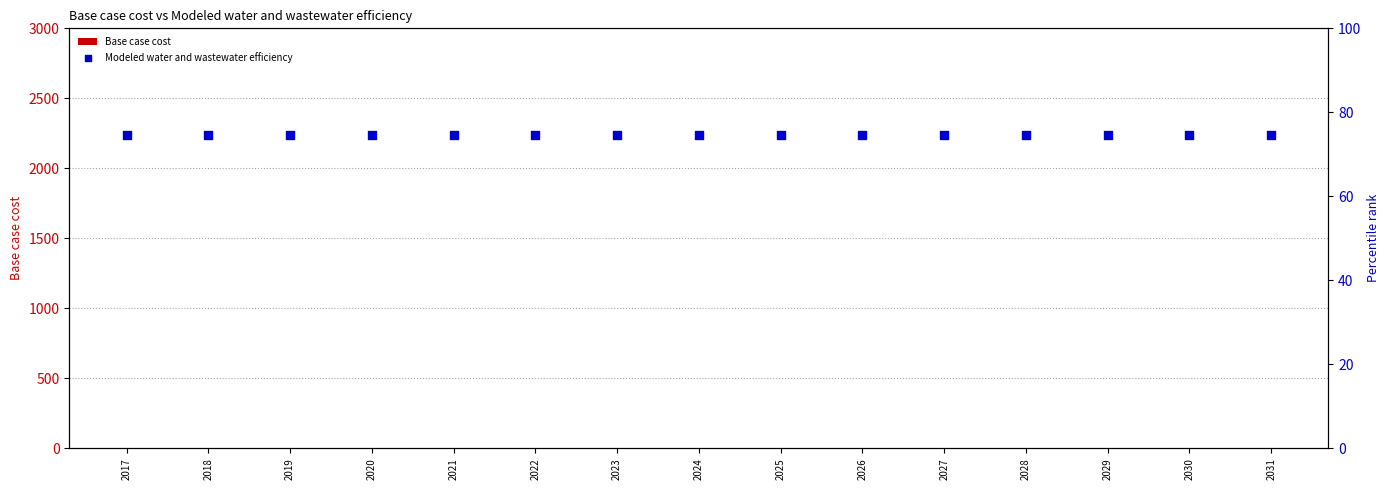

Which series reaches the maximum Y coordinate?

Modeled water and wastewater efficiency